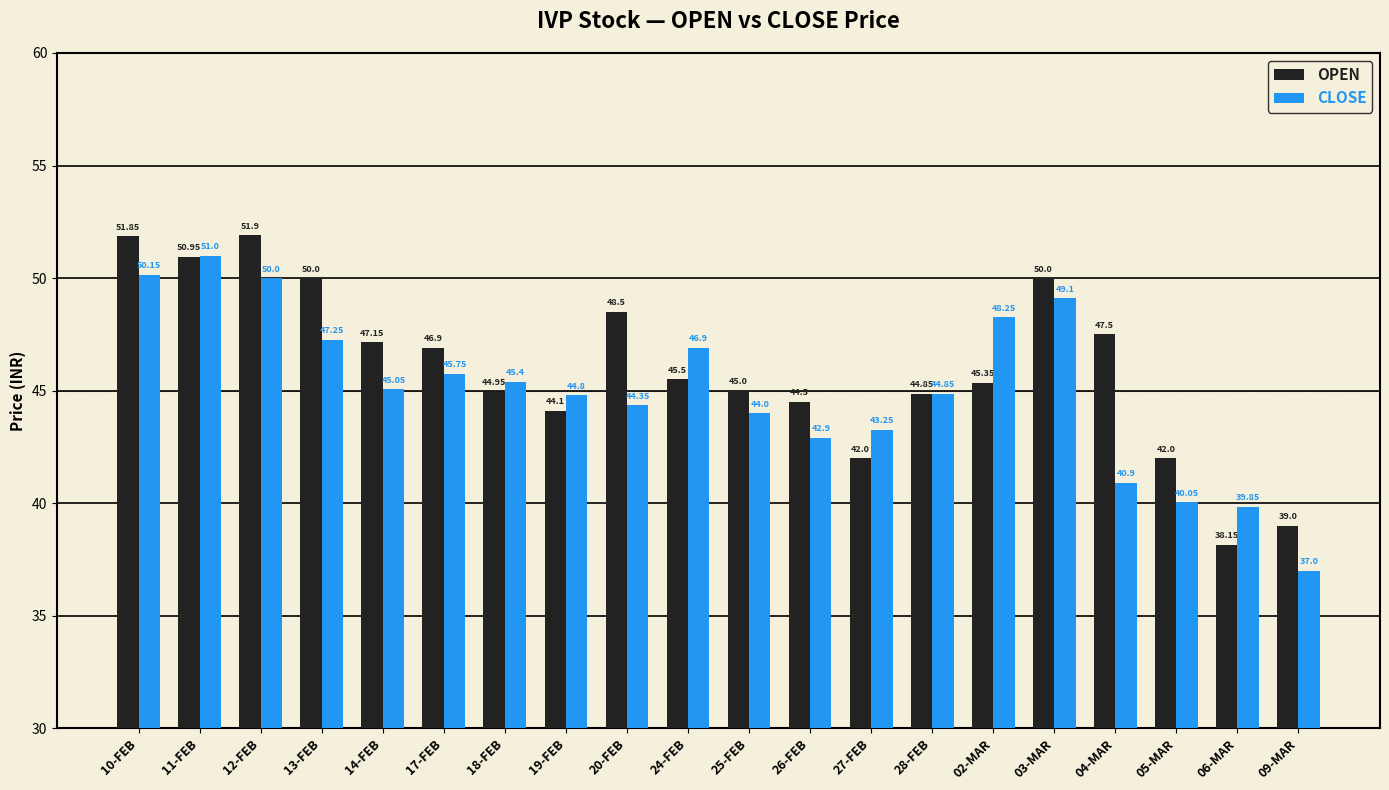

Is it true that OPEN equals 38.1 at 06-MAR?

True